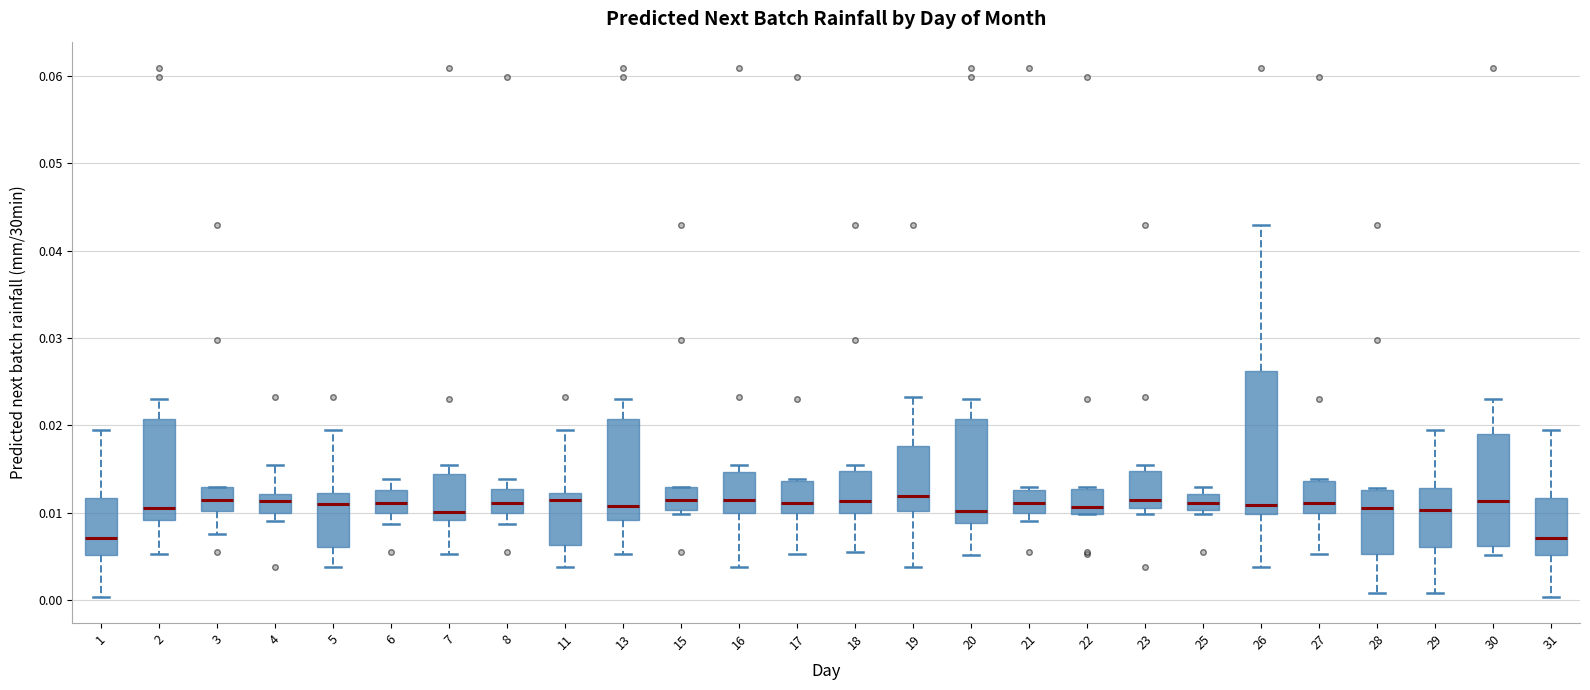

Where does the upper whisker of the box at x = 2 end on the y-axis? The values are not printed on the chart, so give them approximately, as read against the axis.

0.023